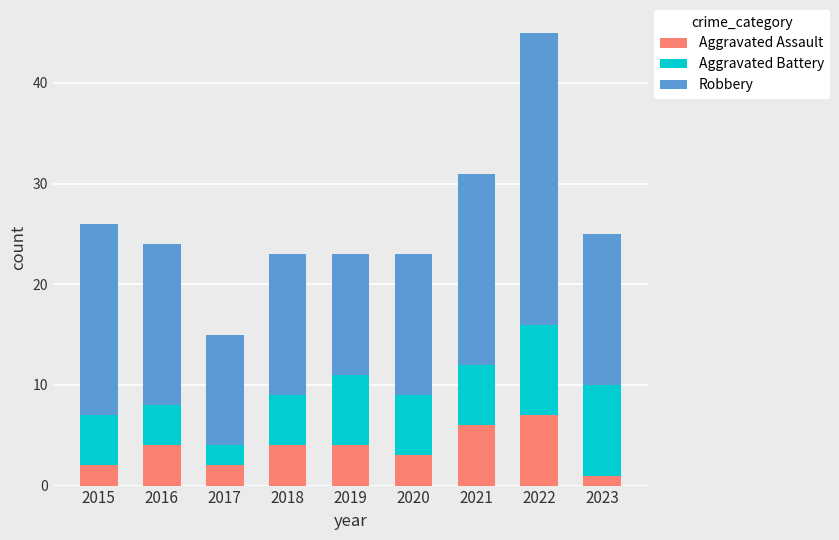

How many categories are shown in the chart?

9